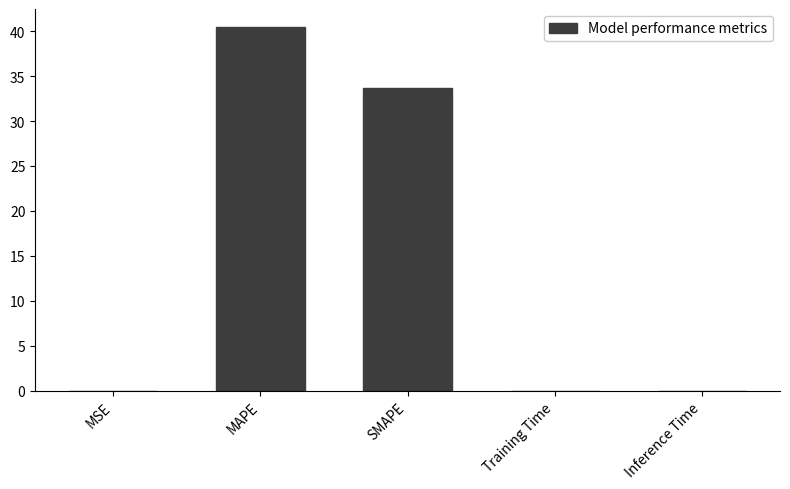

Read the value at MAPE.

40.4